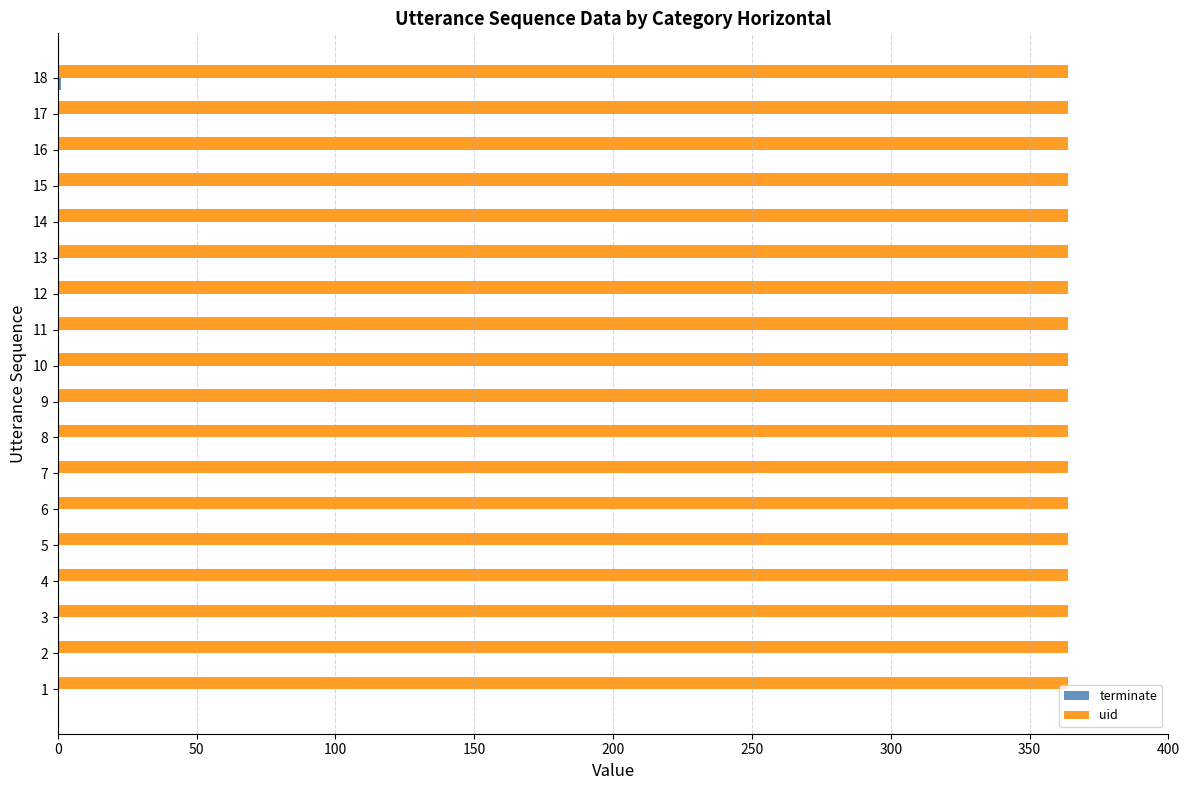

What is the greatest value displayed?

364